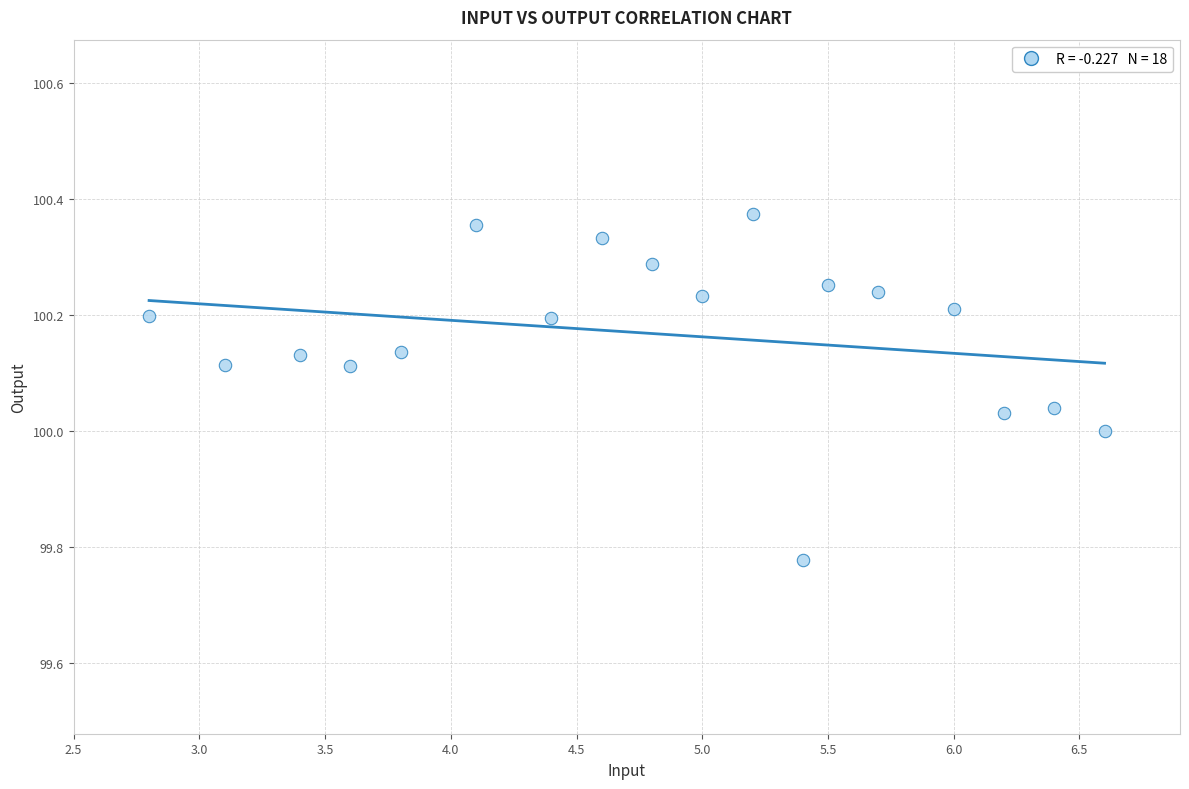

What is the range of Y values (max minus min)?

0.6